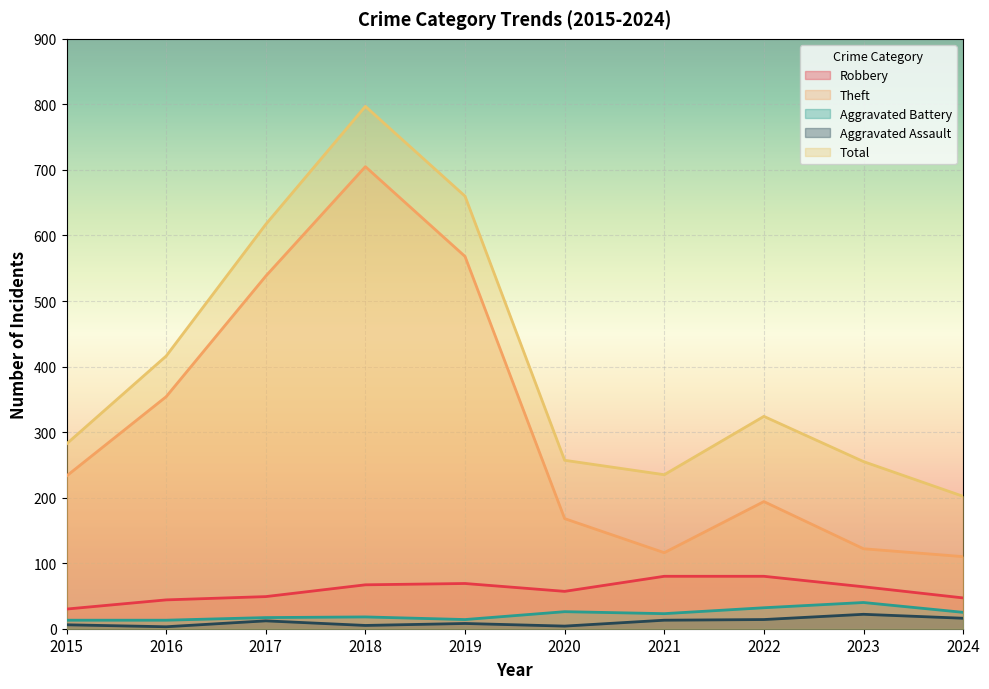

The Aggravated Assault series shows 22 at 2023. True or false?

True